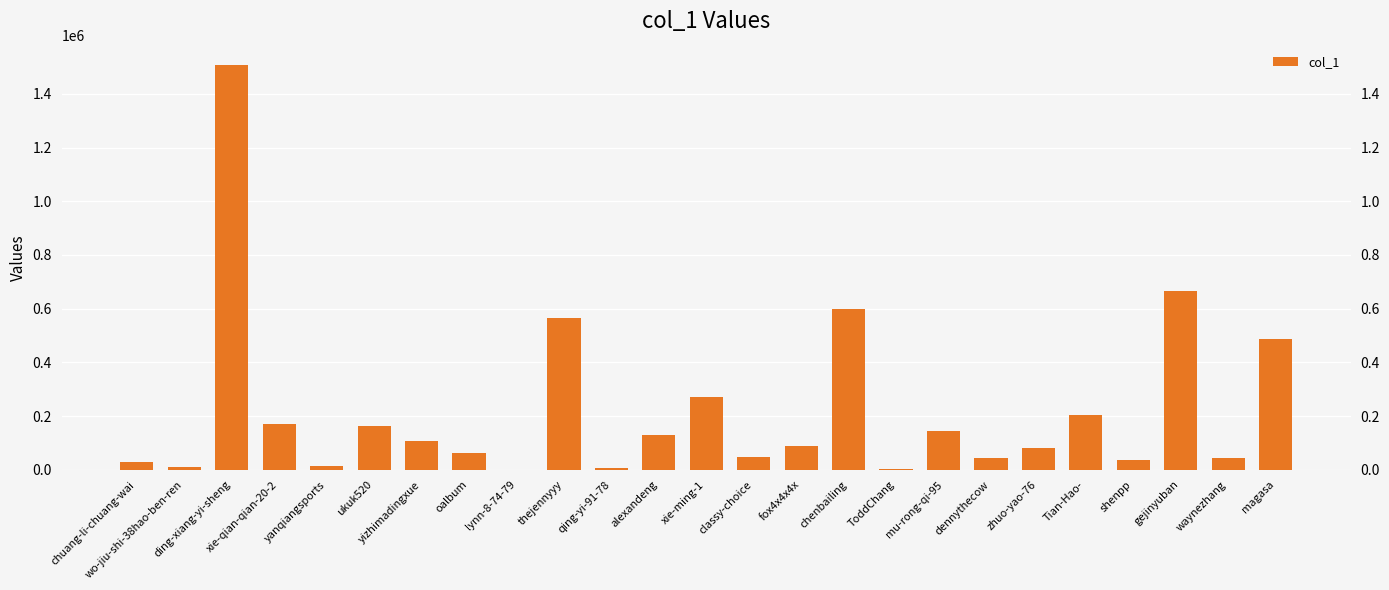

Where is the data nearest to the value 753999?

gejinyuban